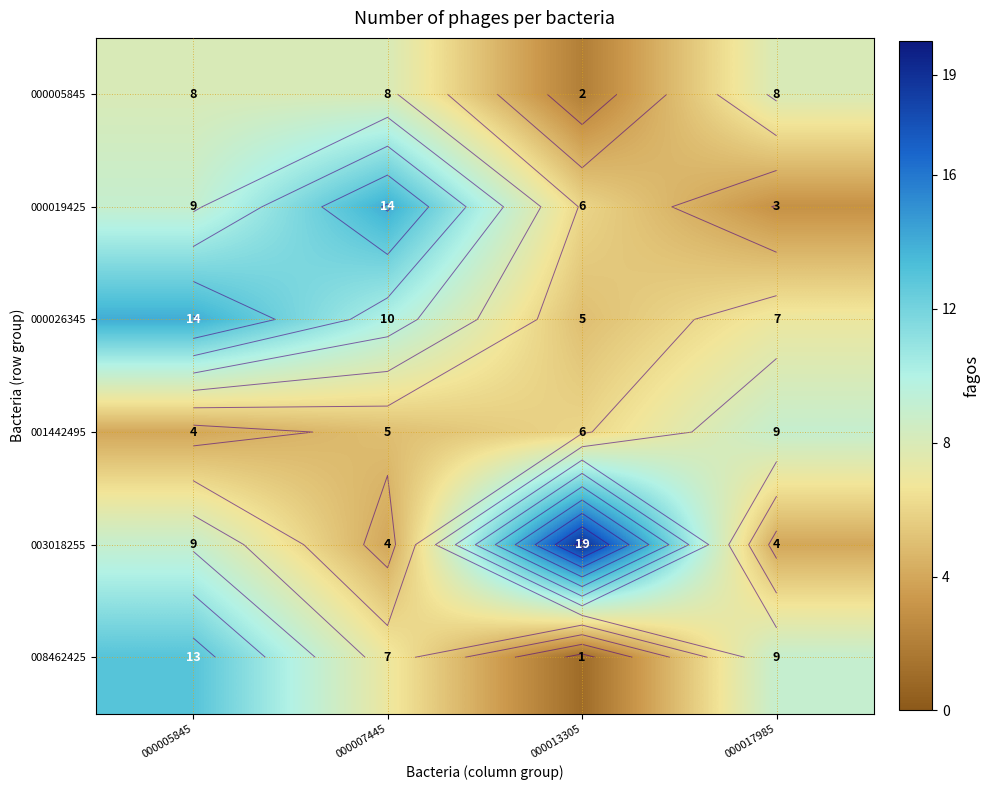

How many values in the 003018255 series are below 9?

2